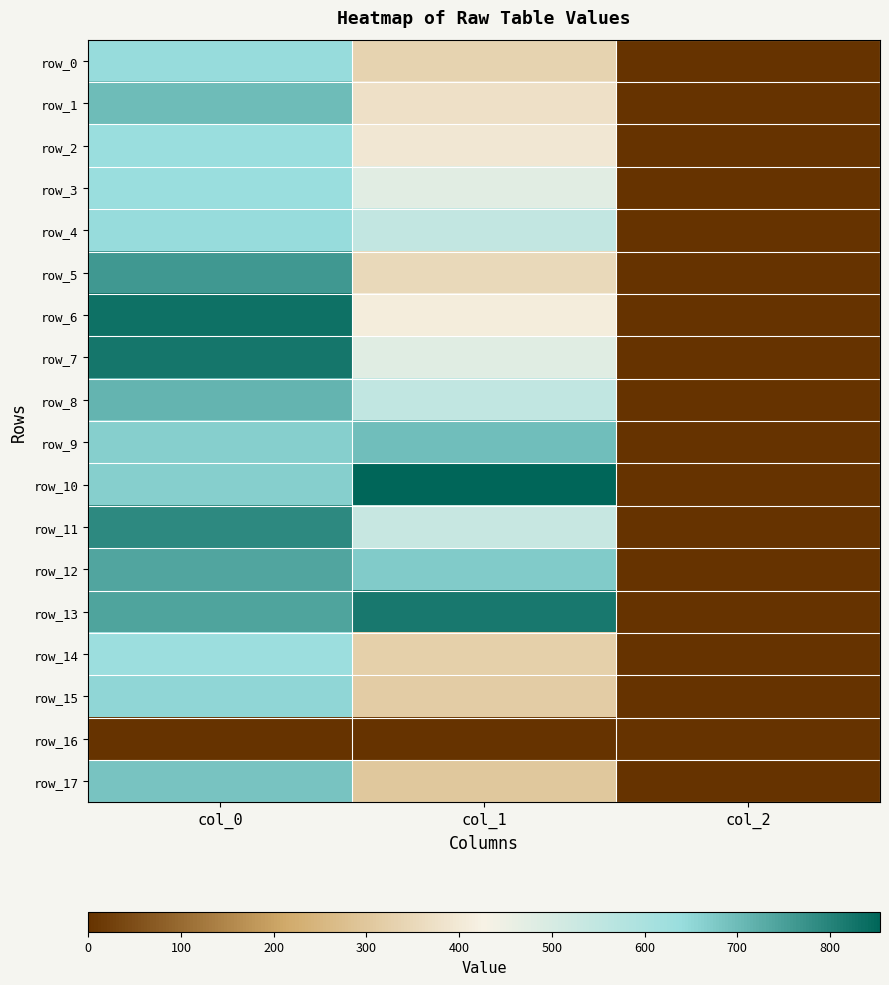

Reading left to right, transcribe all the data shown in this chart.

row_0: col_0=643.3	col_1=334.1	col_2=2.0
row_1: col_0=700.0	col_1=374.6	col_2=2.0
row_2: col_0=636.7	col_1=394.9	col_2=2.0
row_3: col_0=636.7	col_1=475.9	col_2=2.0
row_4: col_0=643.3	col_1=546.8	col_2=2.0
row_5: col_0=763.3	col_1=351.0	col_2=2.0
row_6: col_0=833.3	col_1=411.8	col_2=2.0
row_7: col_0=823.3	col_1=479.2	col_2=2.0
row_8: col_0=713.3	col_1=550.1	col_2=2.0
row_9: col_0=666.7	col_1=695.2	col_2=2.0
row_10: col_0=666.7	col_1=853.9	col_2=2.0
row_11: col_0=790.0	col_1=536.6	col_2=2.0
row_12: col_0=740.0	col_1=671.6	col_2=2.0
row_13: col_0=743.3	col_1=820.1	col_2=2.0
row_14: col_0=633.3	col_1=324.0	col_2=2.0
row_15: col_0=653.3	col_1=313.9	col_2=2.0
row_16: col_0=0.0	col_1=0.0	col_2=0.0
row_17: col_0=686.7	col_1=300.4	col_2=2.0